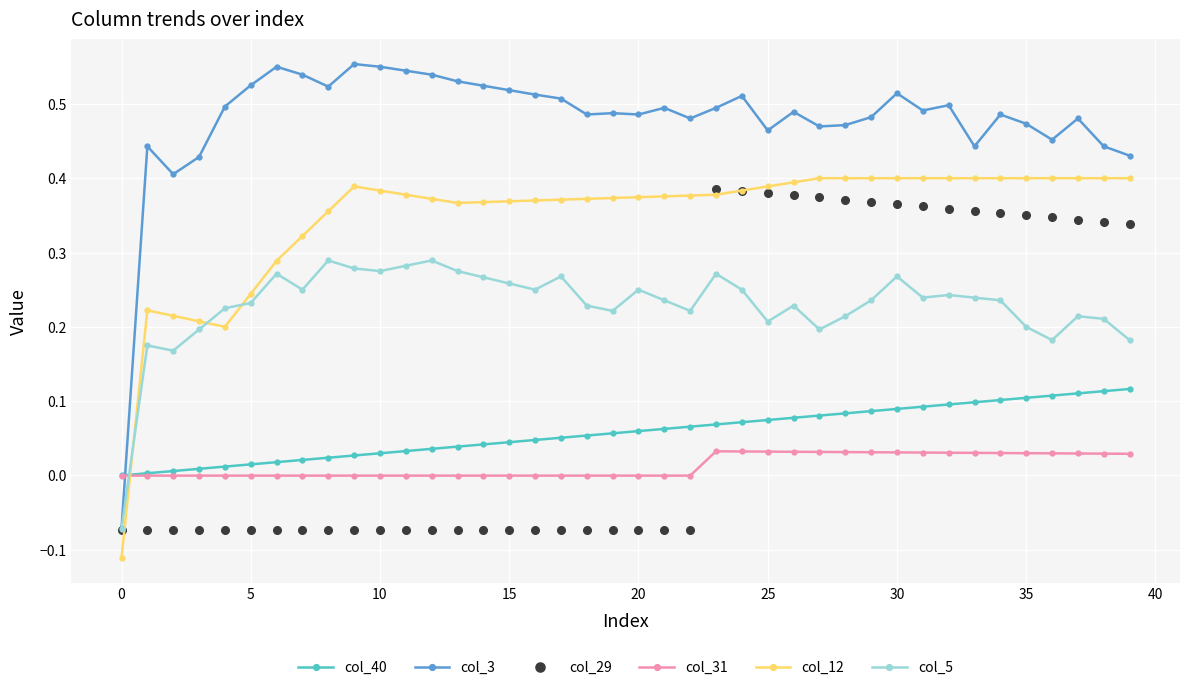

Which series has the largest total across all categories?

col_3